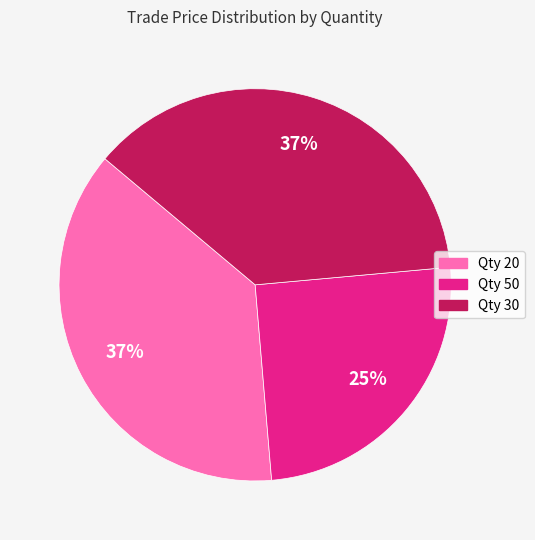

To the nearest percent, what percentage of the pie is Qty 30?

37%